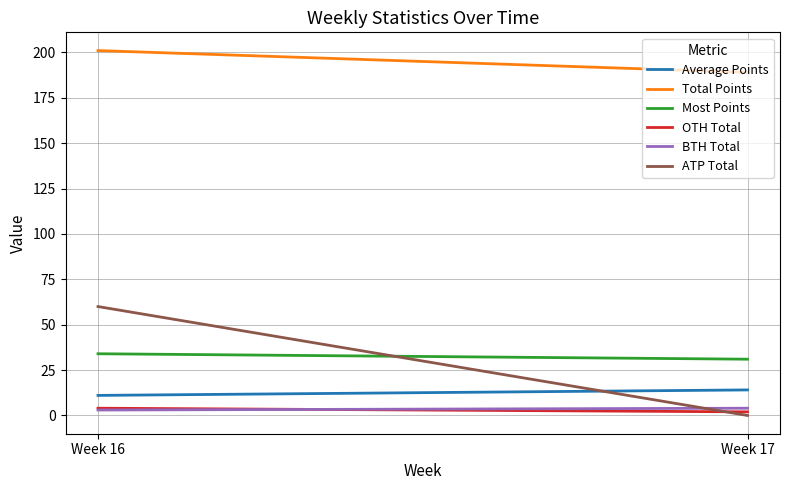

Which series has the largest total across all categories?

Total Points